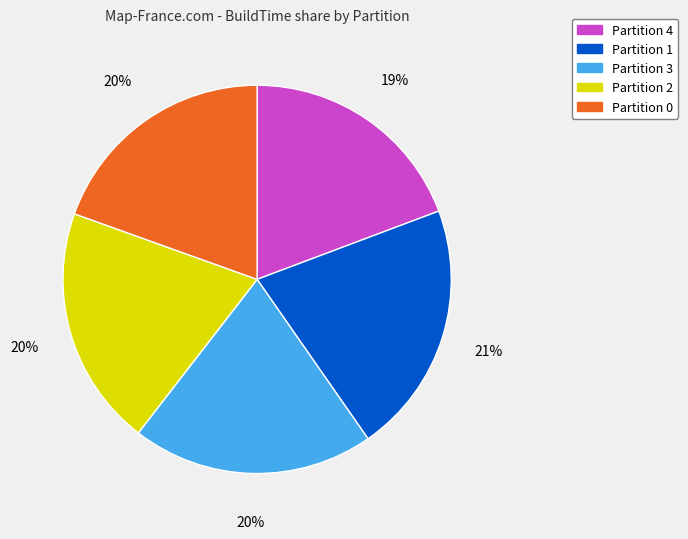

To the nearest percent, what percentage of the pie is Partition 4?

19%